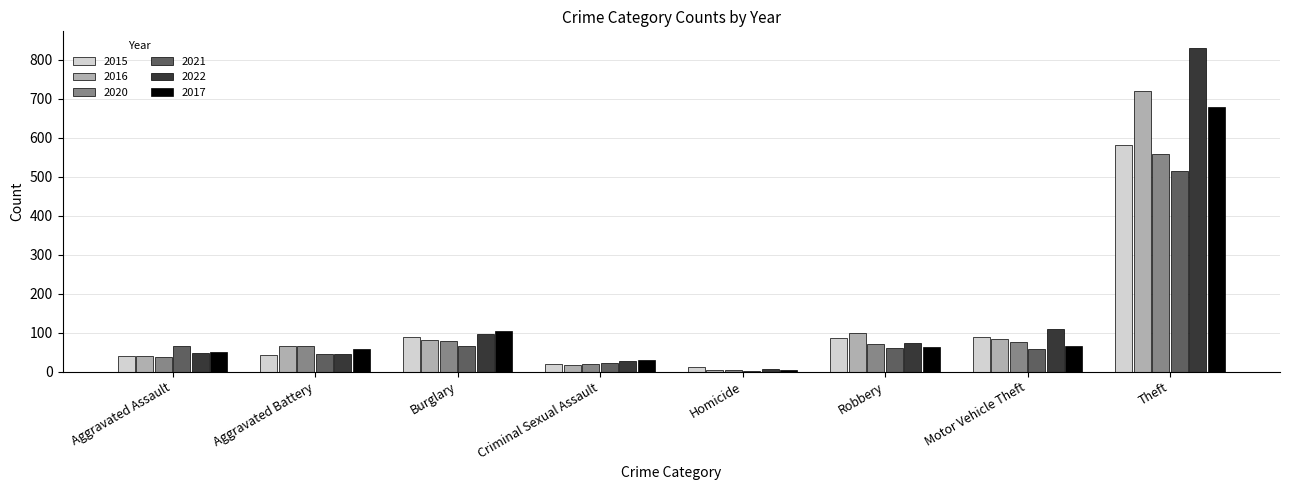

What is the greatest value displayed?

831